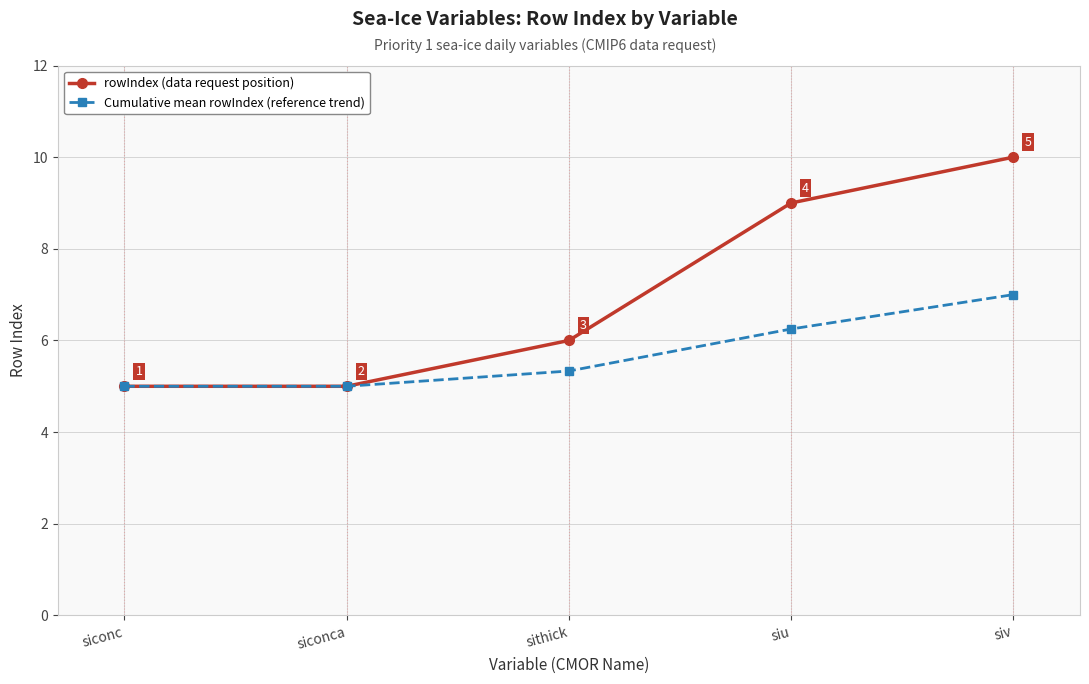

Between siconc and sithick, which series saw the biggest shift?

rowIndex (data request position)